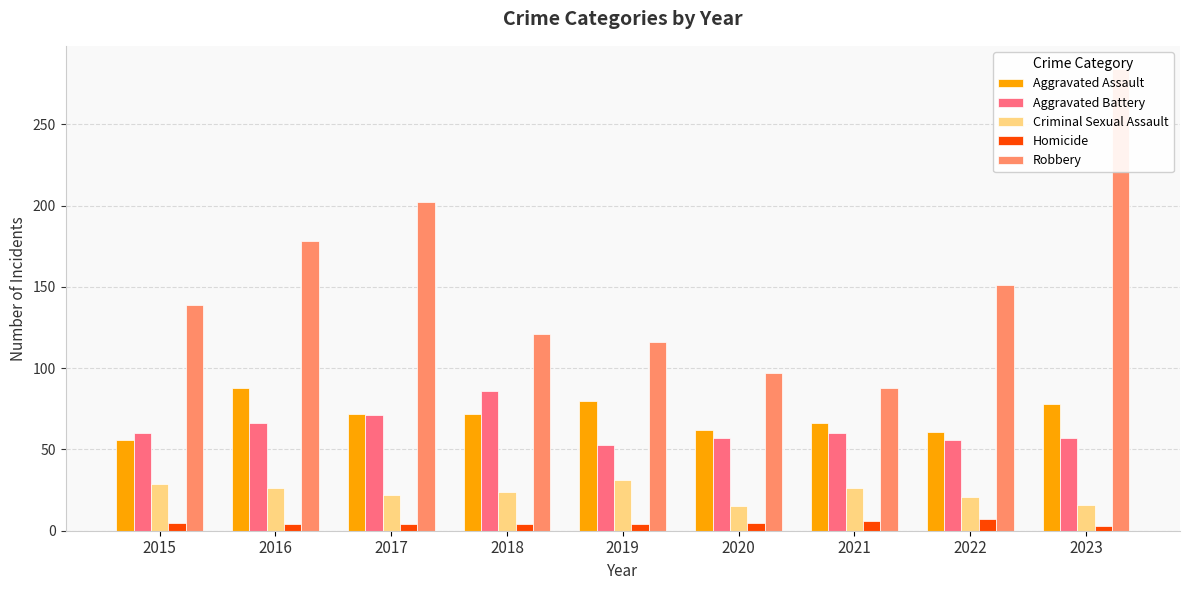

List the series in order of their peak value, highest first.

Robbery, Aggravated Assault, Aggravated Battery, Criminal Sexual Assault, Homicide